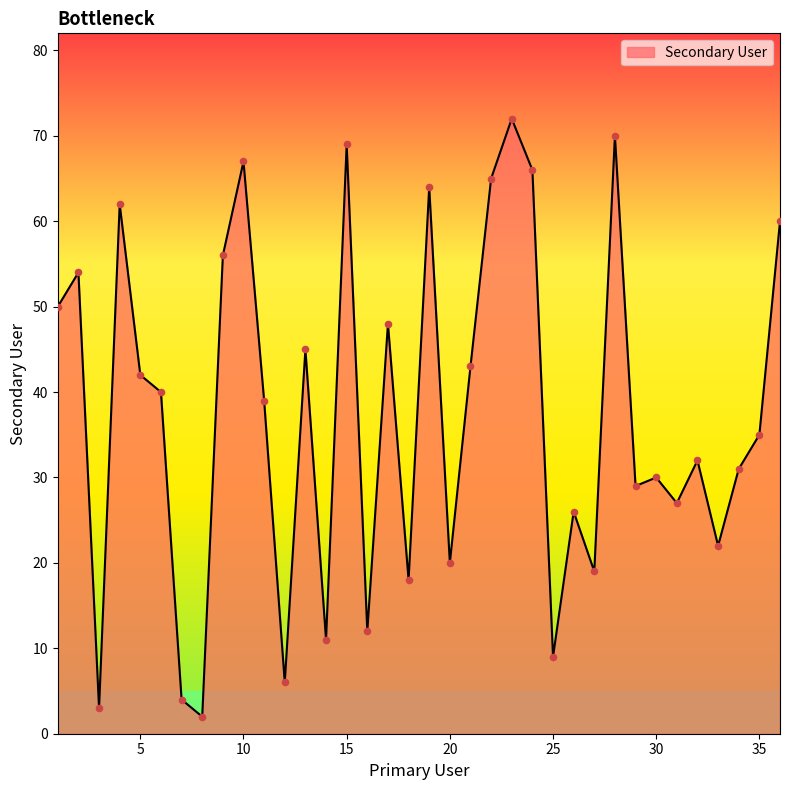

What is the maximum value shown in the chart?

72